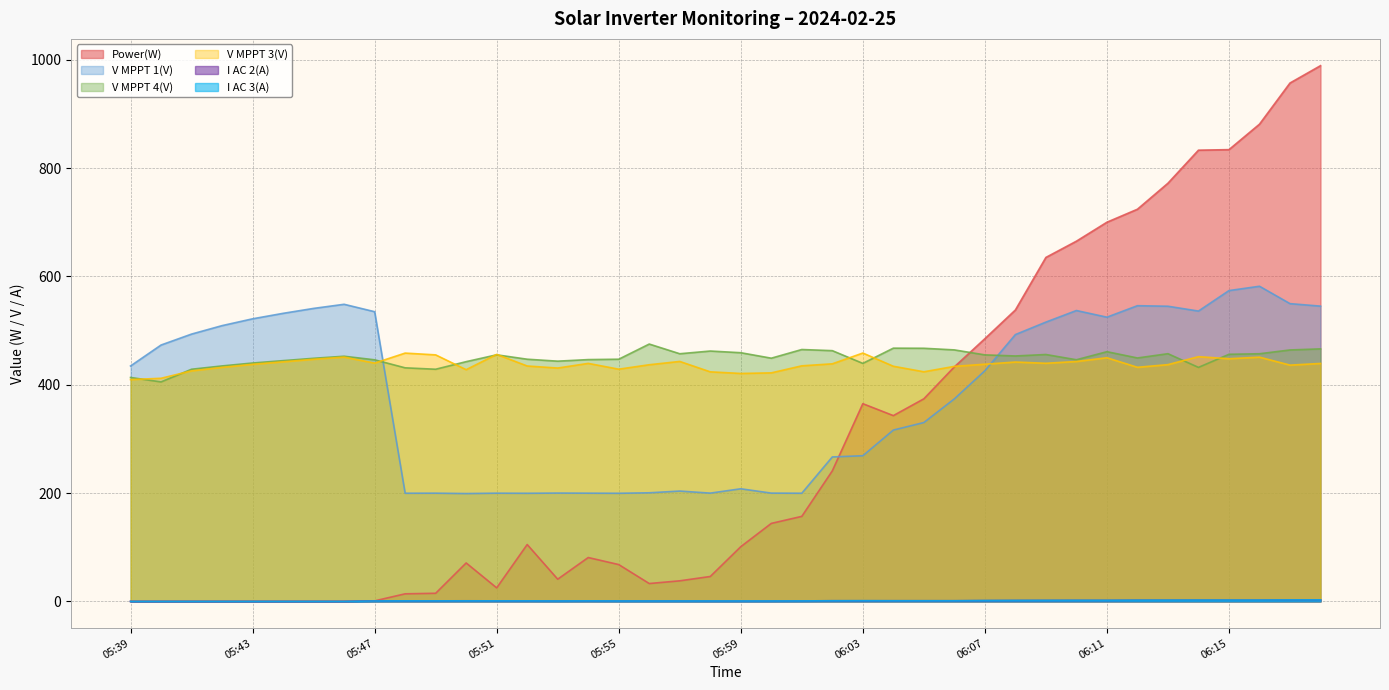

How many values in the I AC 3(A) series are below 1?

17